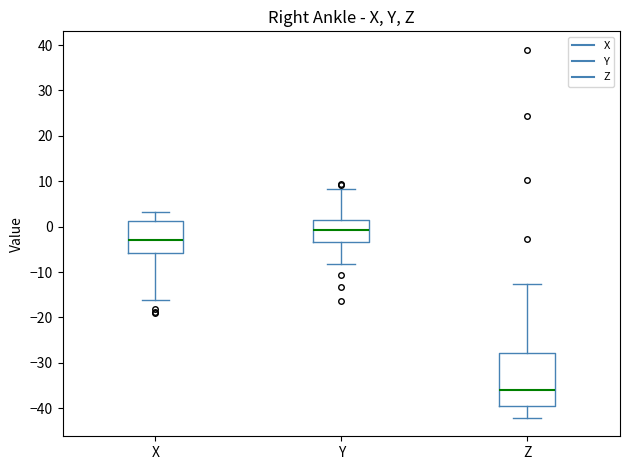

Reading left to right, read every box against the y-axis: the position of its median line, the range the box covers, and the ends of its whiskers. The values are not printed on the chart, so give them approximately, as read against the axis.

X: median -3, box -6 to 1, whiskers -16 to 3
Y: median -1, box -3 to 1, whiskers -8 to 8
Z: median -36, box -40 to -28, whiskers -42 to -13